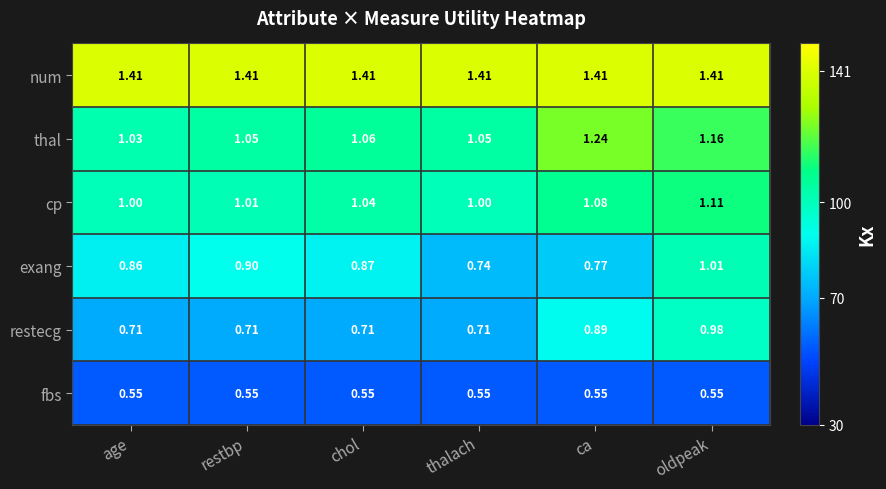

Which series changed the most between age and restbp?

exang